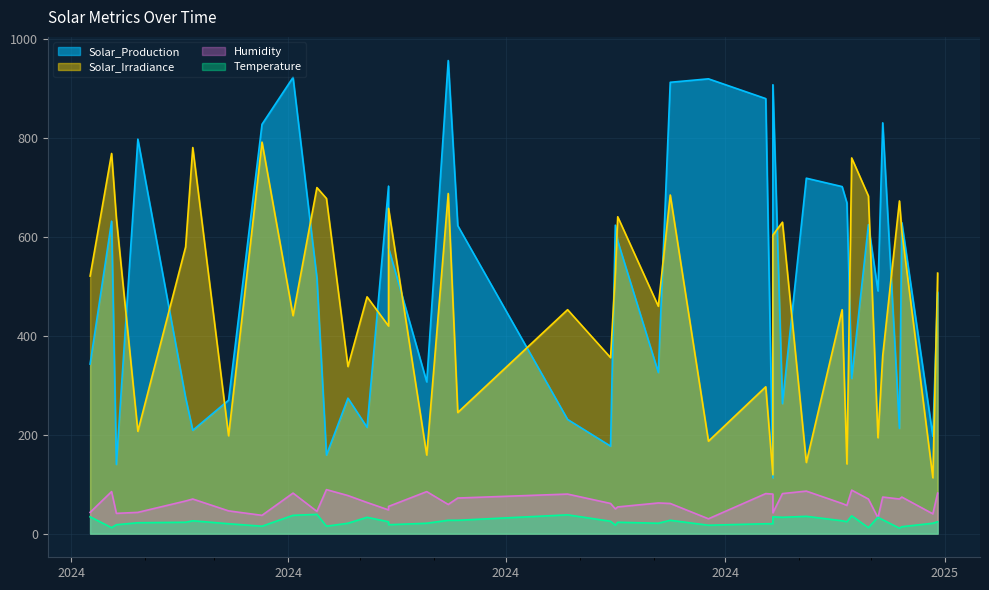

Is it true that Solar_Production equals 215 at 2024-05-04?

True